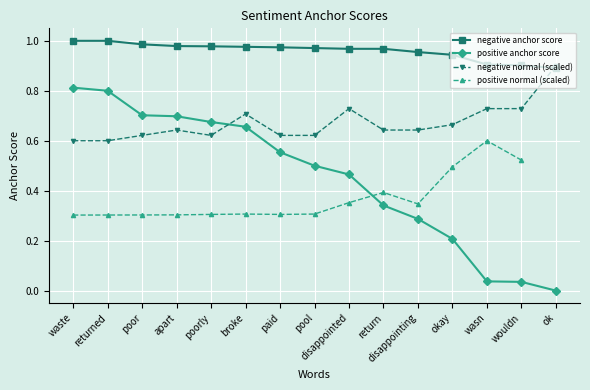

Read the negative anchor score value at pool.

1.0